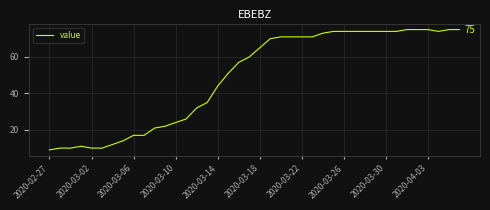

Reading right to left, list all the values displayed in this chart.

75	75	74	75	75	75	74	74	74	74	74	74	74	73	71	71	71	71	70	65	60	57	51	44	35	32	26	24	22	21	17	17	14	12	10	10	11	10	10	9